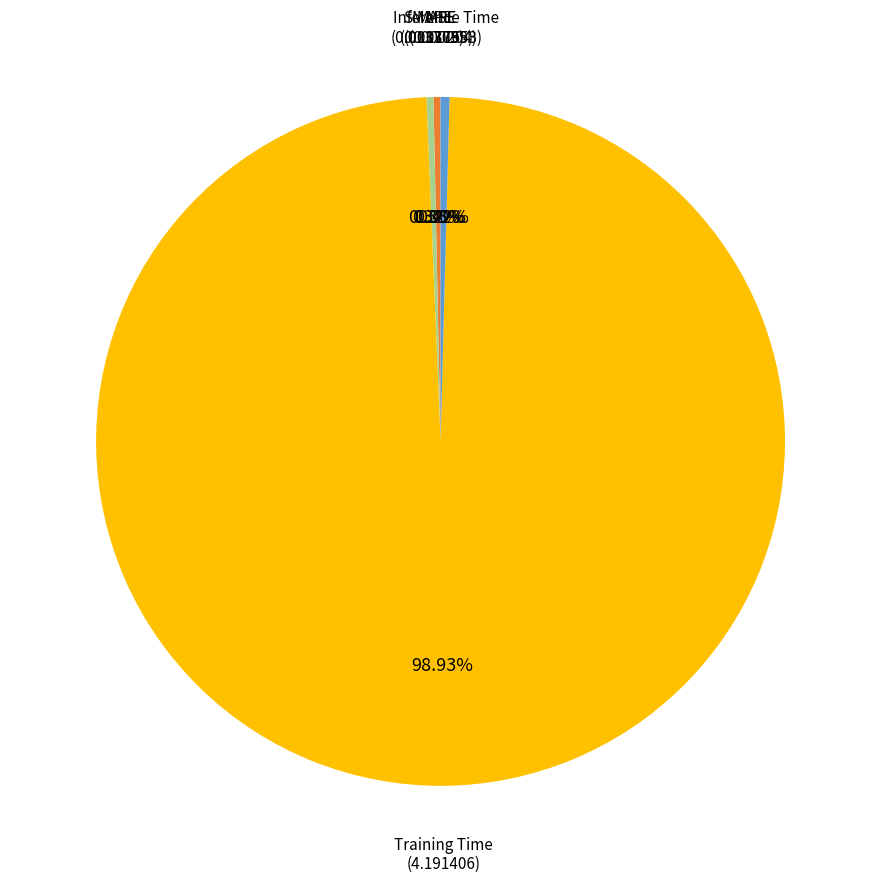

Which slice is the largest?

Training Time